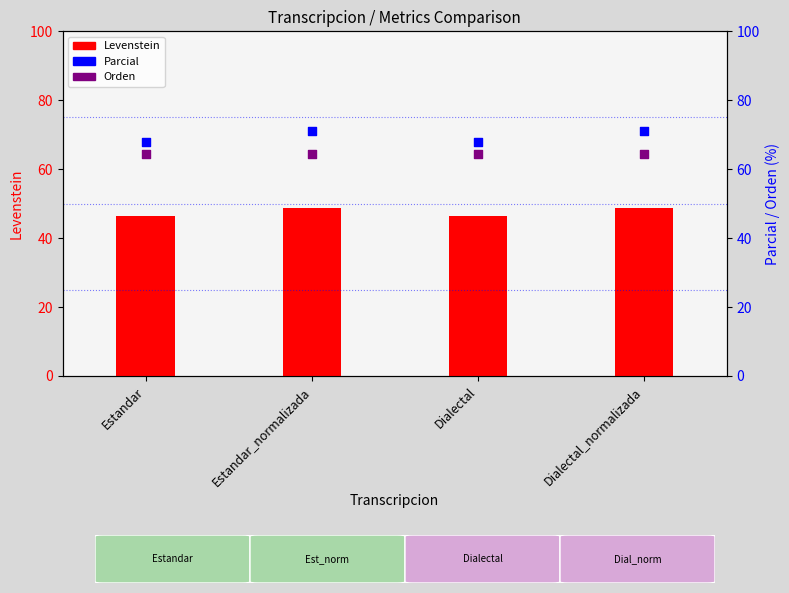

Which series contains the highest Y value?

Parcial